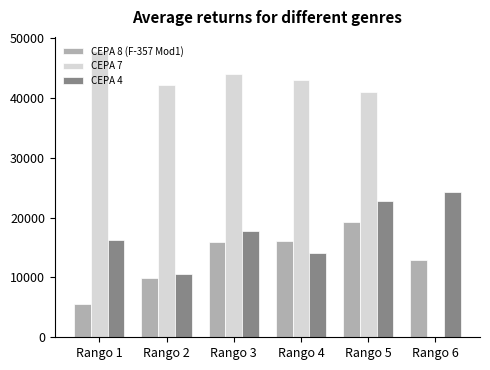

Is the value of CEPA 7 at Rango 1 greater than the value of CEPA 4 at Rango 4?

Yes